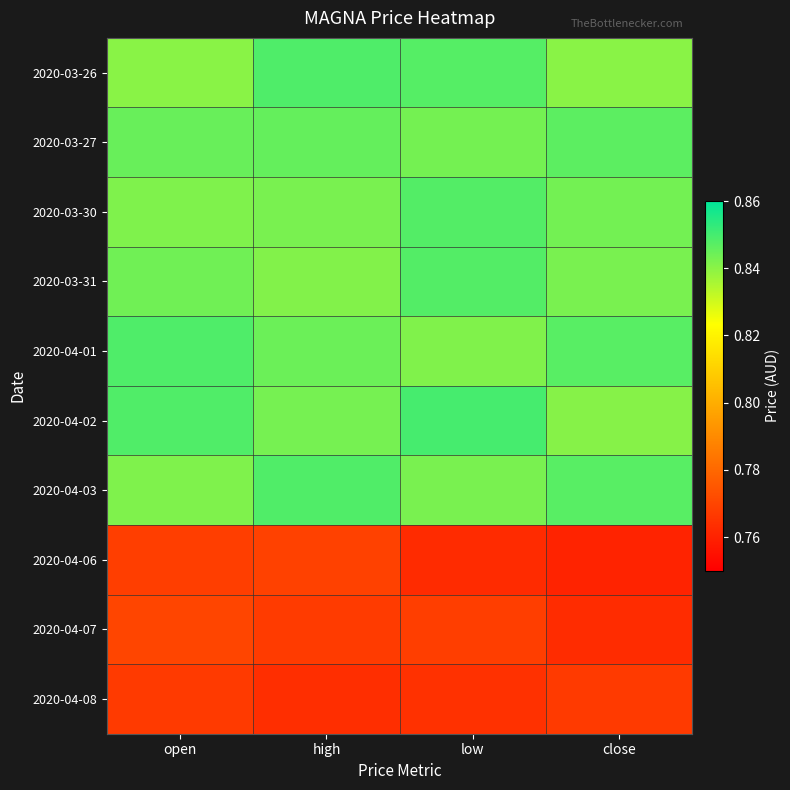

What is the total value across all series at low?

8.2